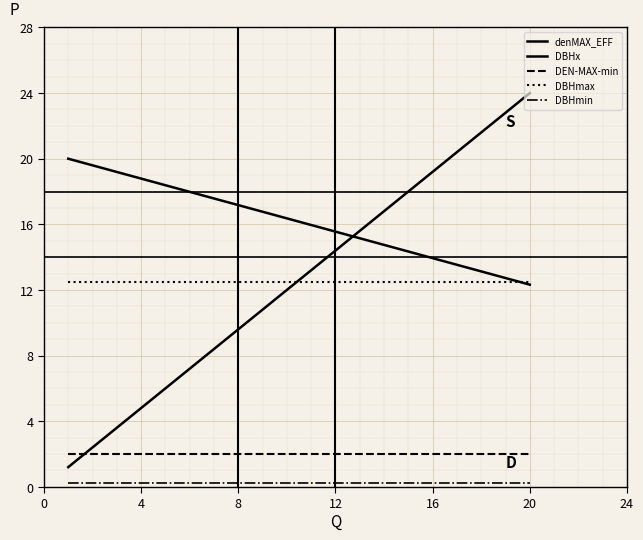

True or false: DBHmin has more than 0 interior local peaks.

False